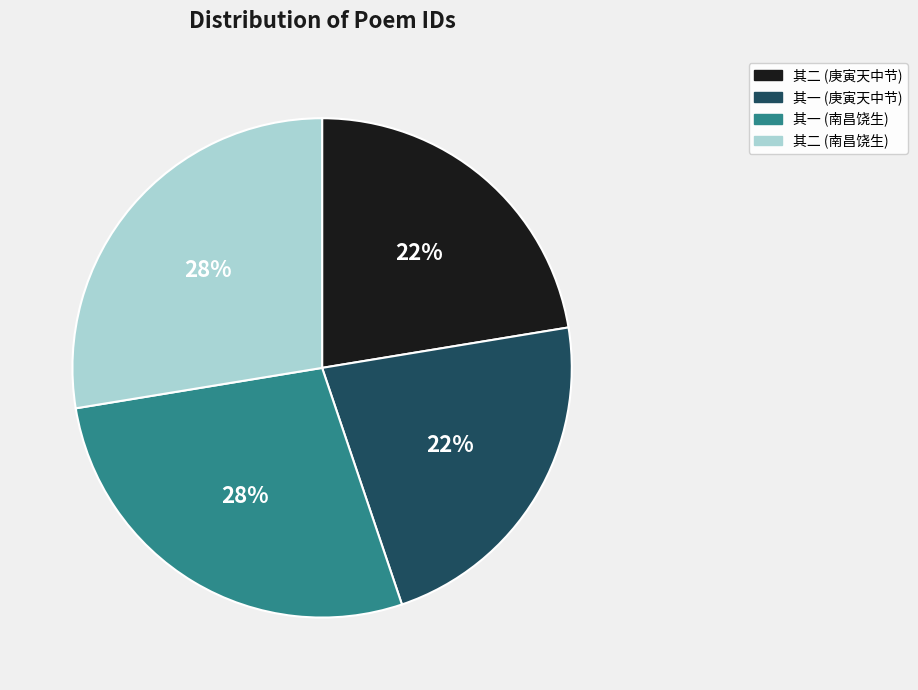

Is there a majority slice in this chart?

No